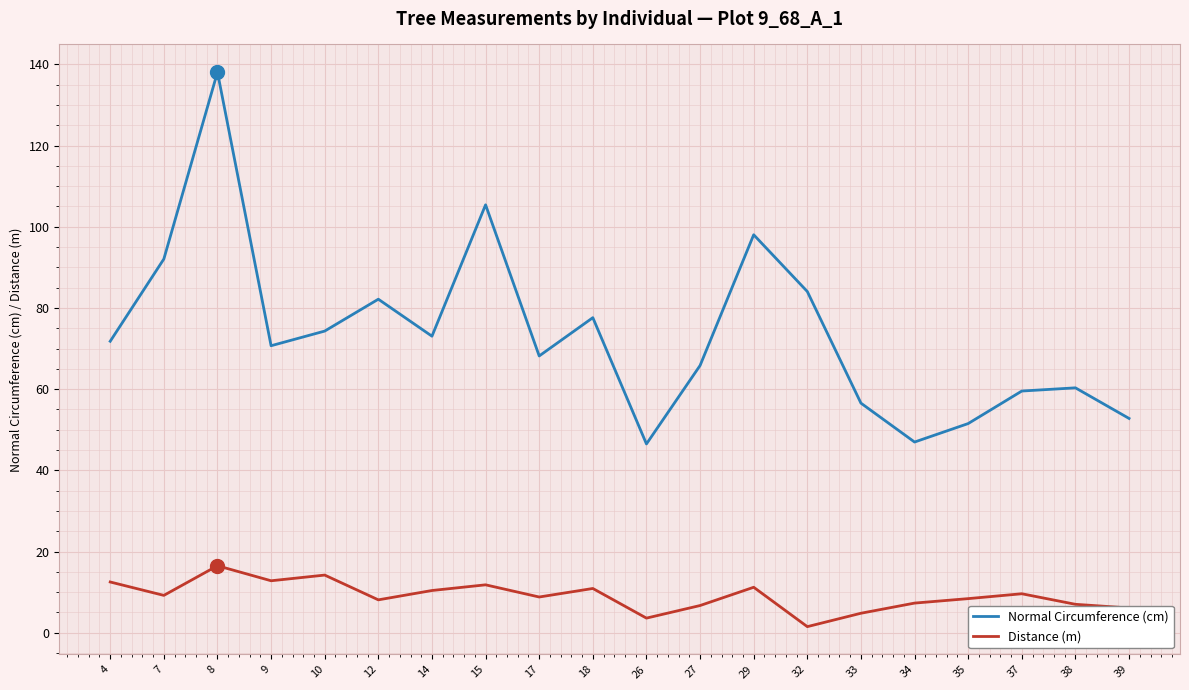

At which label does Normal Circumference (cm) reach its peak?

8